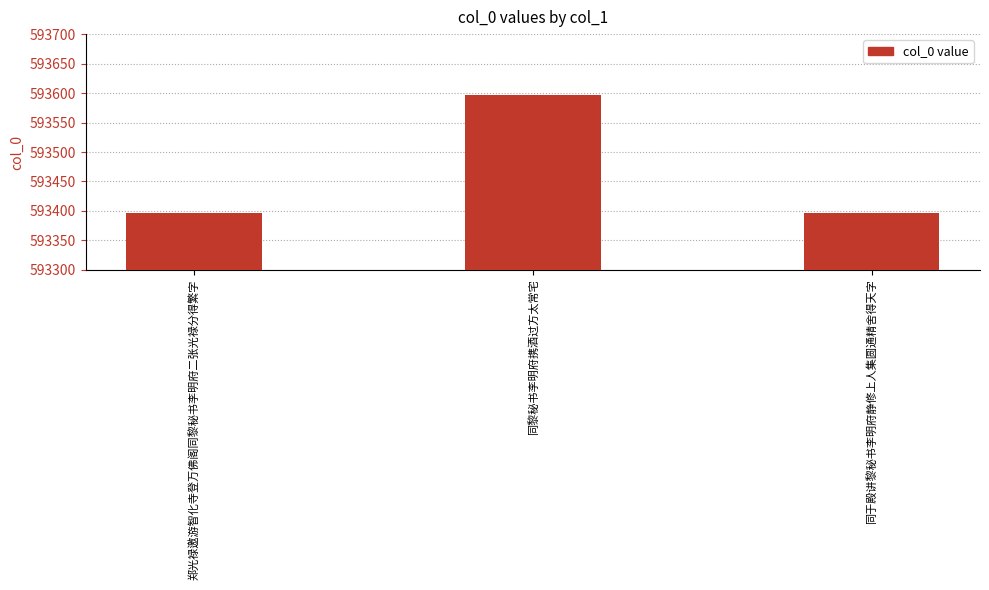

Which label corresponds to the largest value in the chart?

同黎秘书李明府携酒过方太常宅